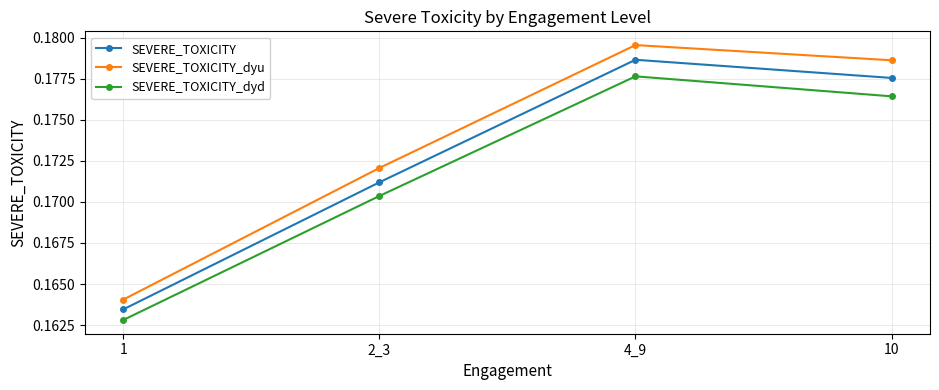

At which label does SEVERE_TOXICITY_dyd reach its peak?

4_9